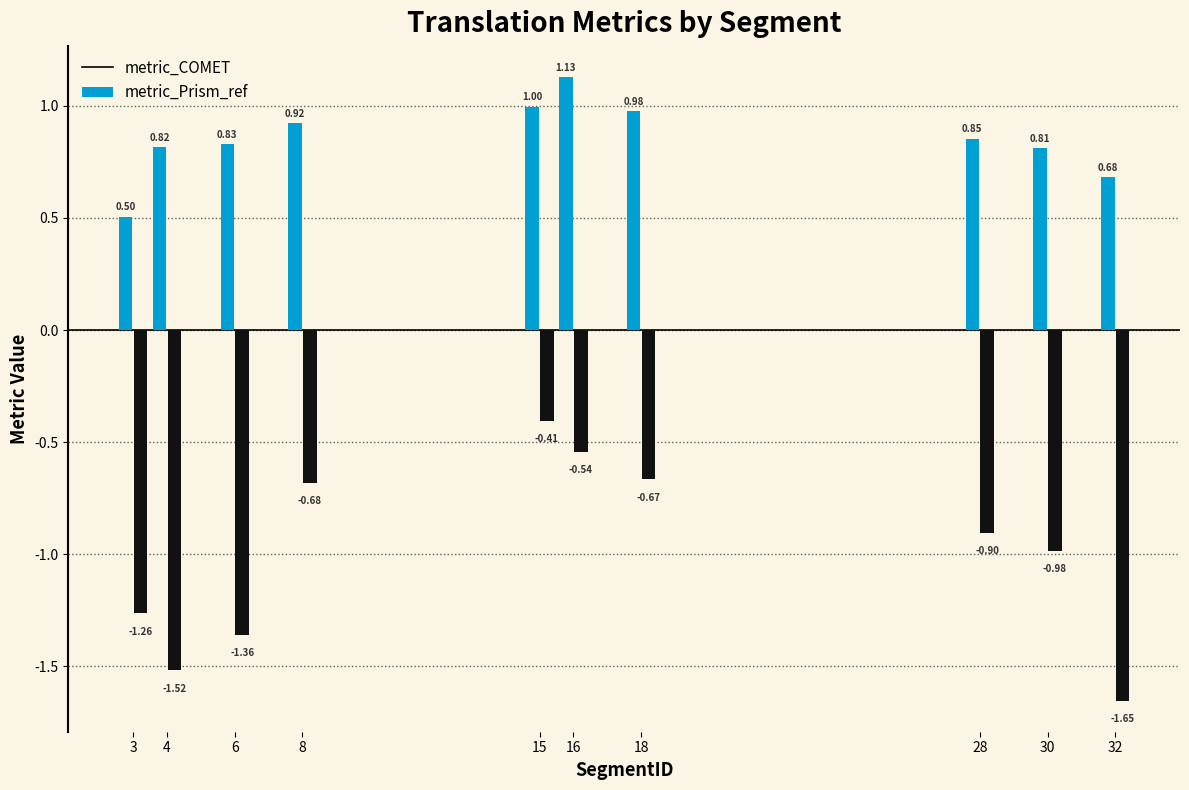

What are all the series names shown in the legend?

metric_COMET, metric_Prism_ref